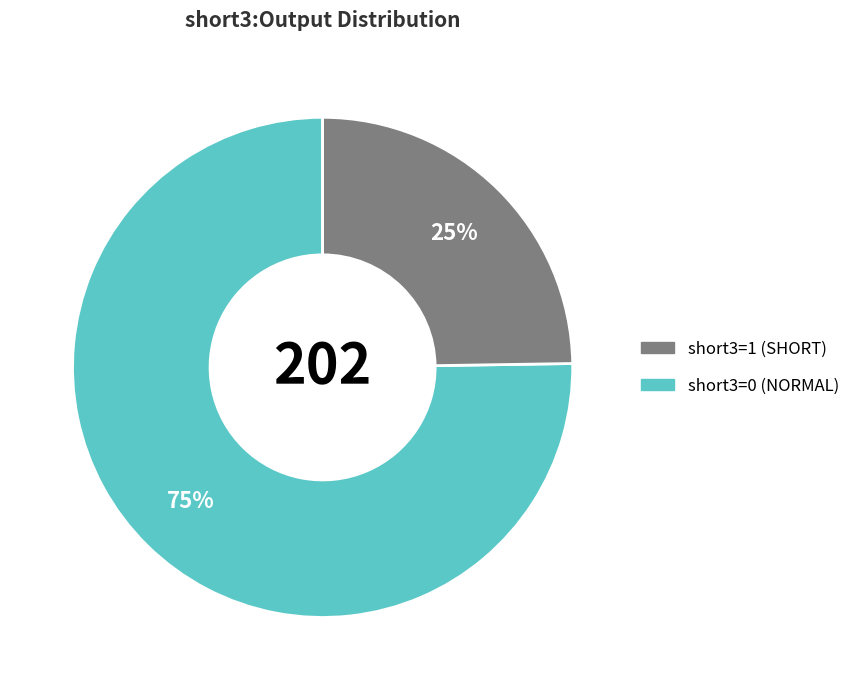

Does any single category account for the majority?

Yes